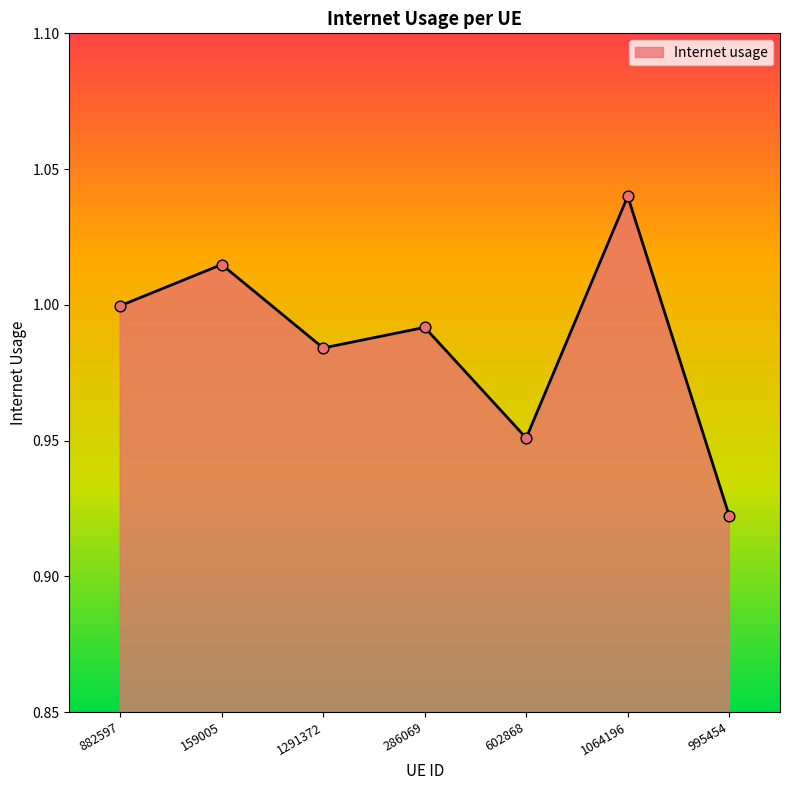

Which has a higher value, 995454 or 286069?

286069